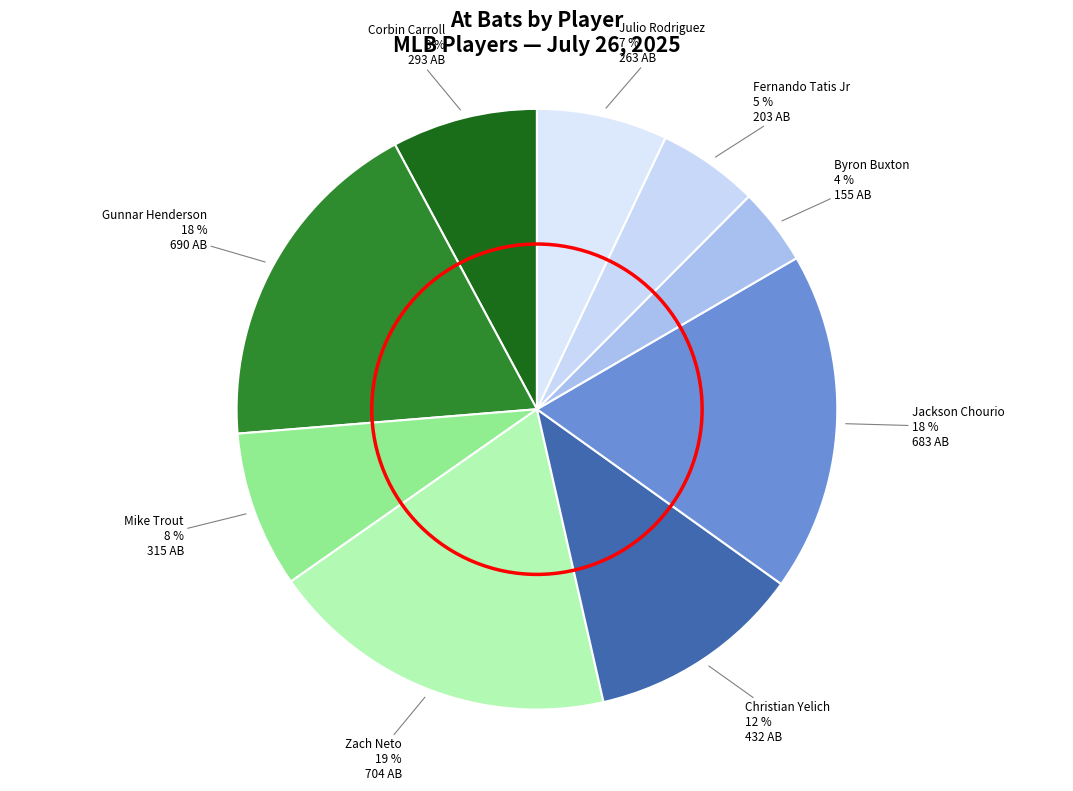

To the nearest percent, what is the average slice percentage?

11%